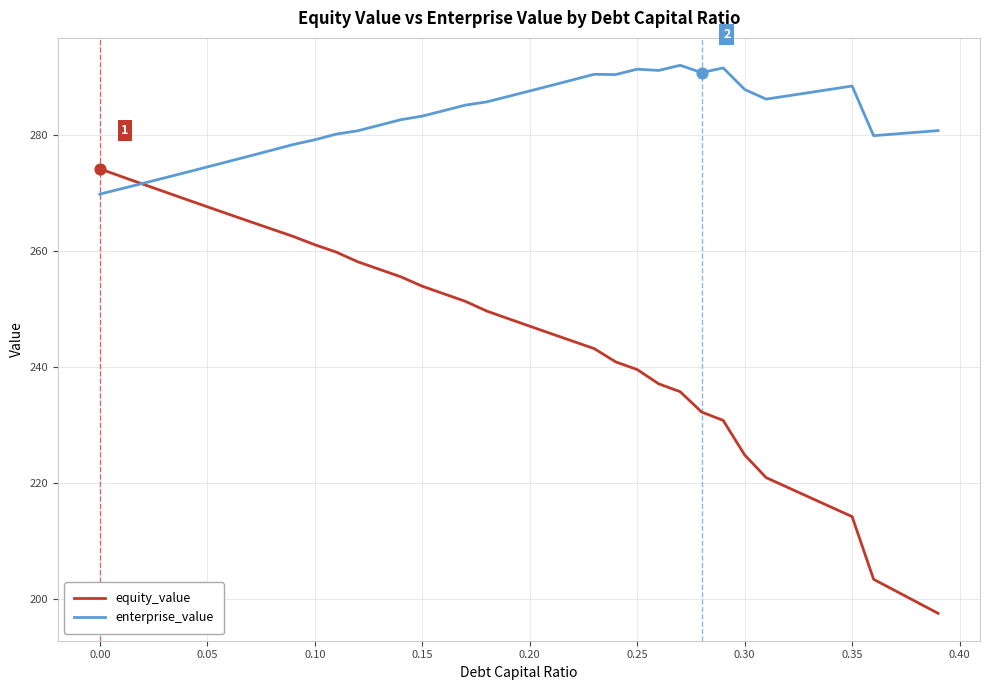

Which series has the largest total across all categories?

enterprise_value